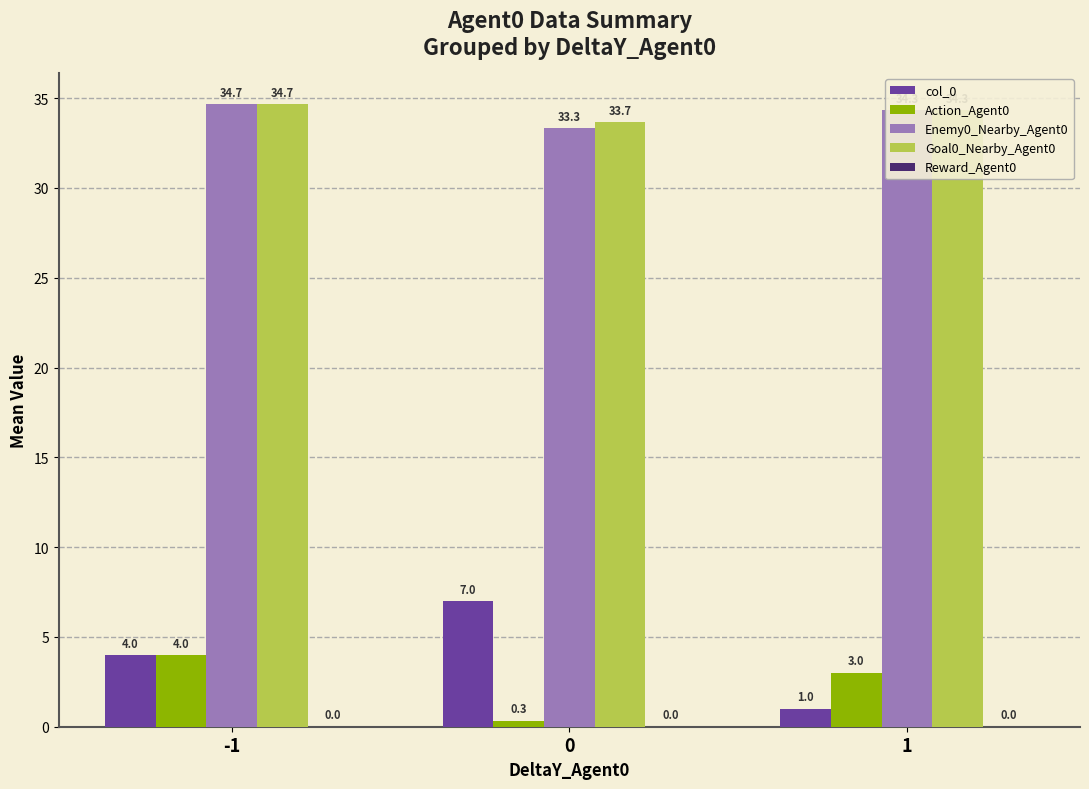

Where does the Goal0_Nearby_Agent0 series first go above 34?

-1